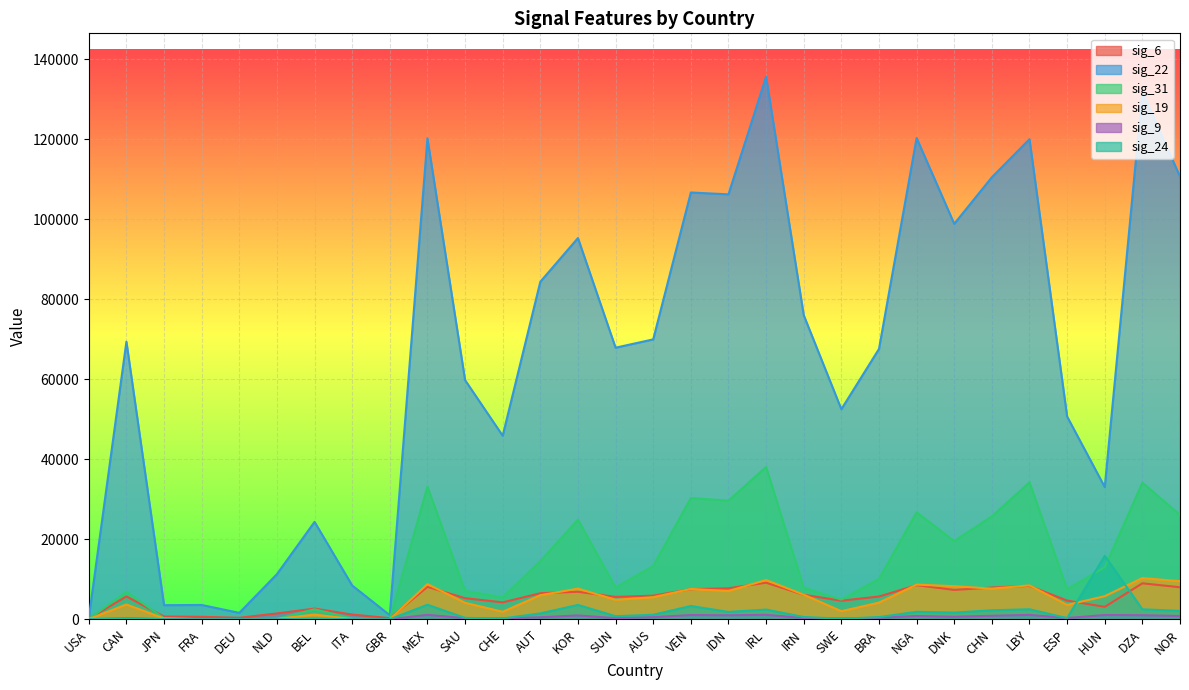

What is the average value of the sig_24 series?

1640